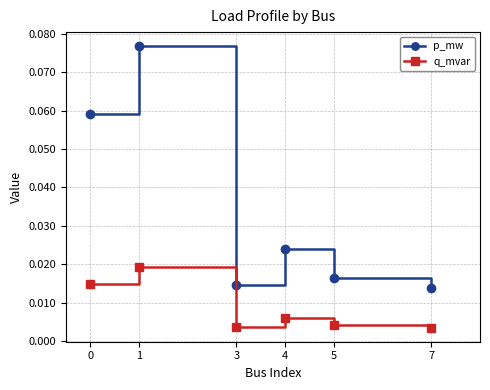

What are all the series names shown in the legend?

p_mw, q_mvar